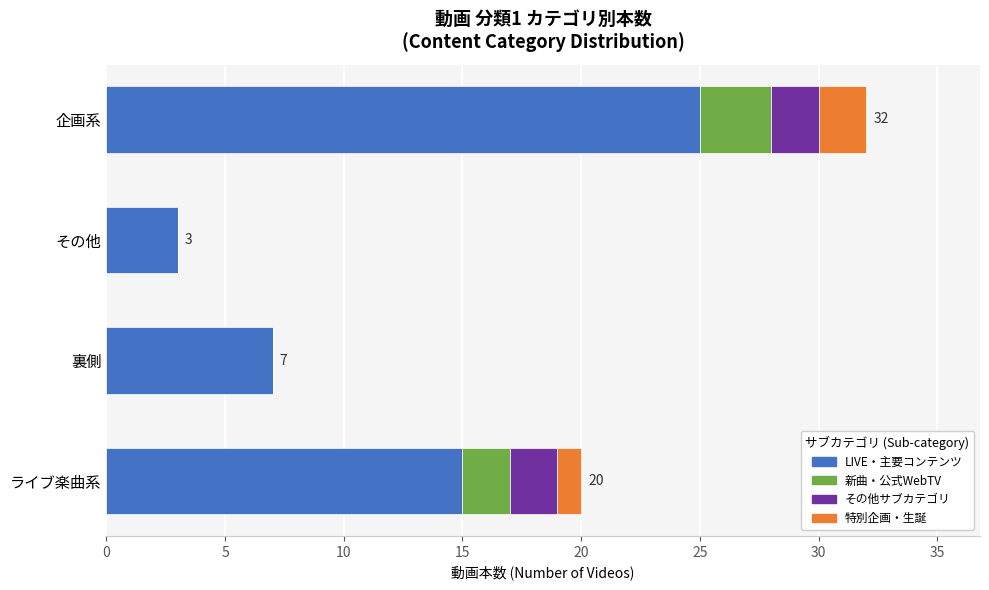

At which category is the sum across all series the highest?

企画系